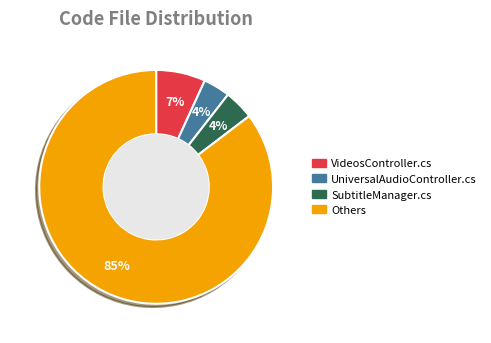

Is there any slice that represents more than half of the pie?

Yes